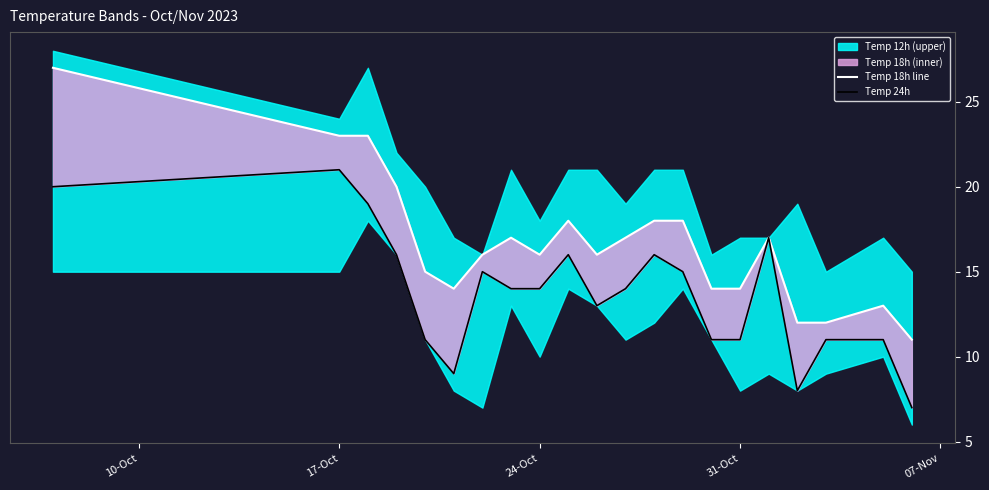

At how many categories does at least one series exceed 8?

21